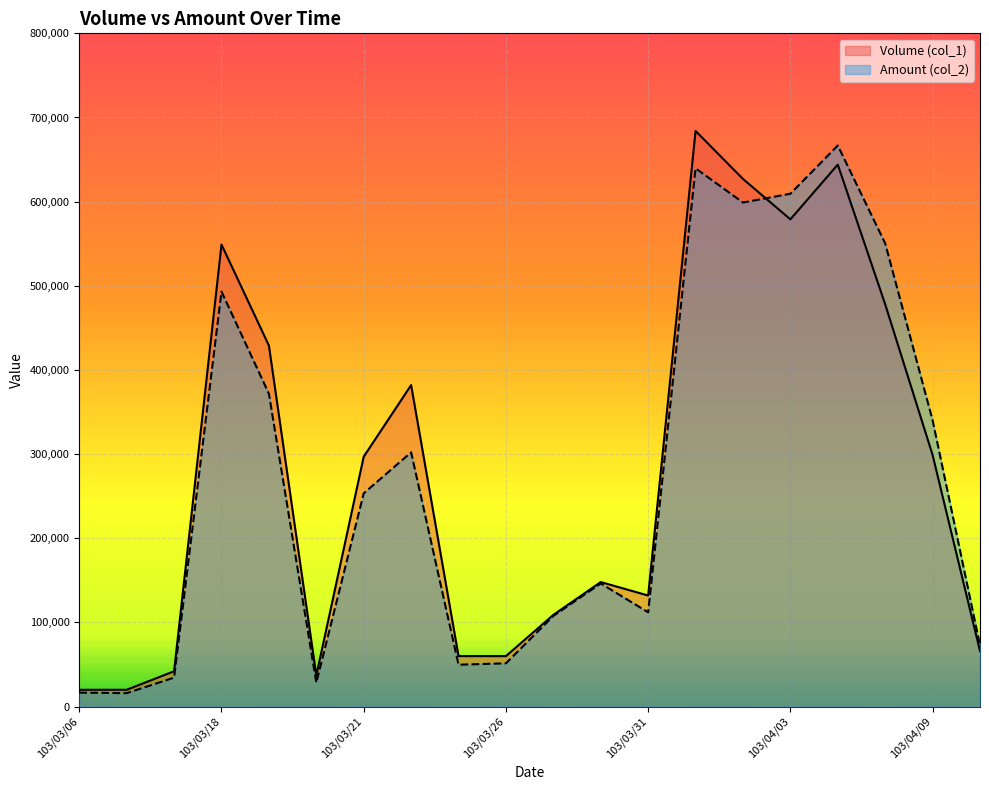

Which series has the widest spread of values?

Volume (col_1)